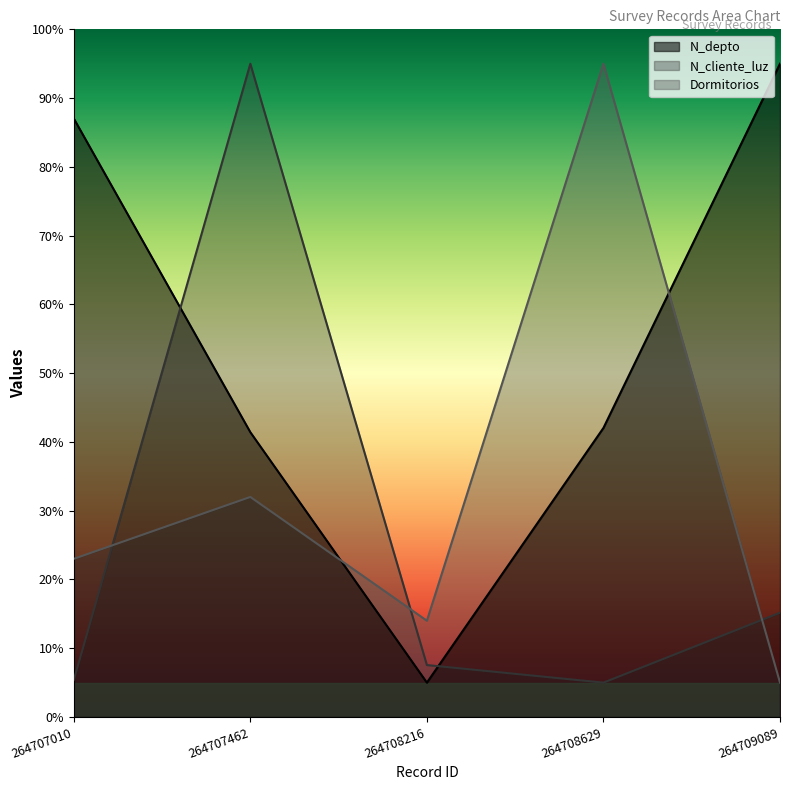

What is the sum of all N_cliente_luz values?

128.1